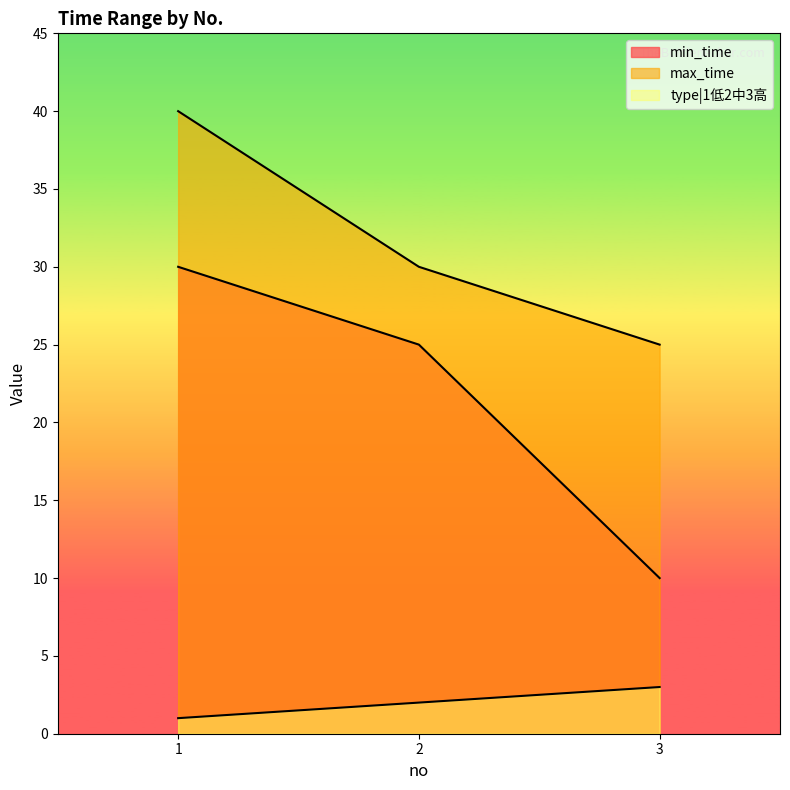

Which series has the widest spread of values?

min_time